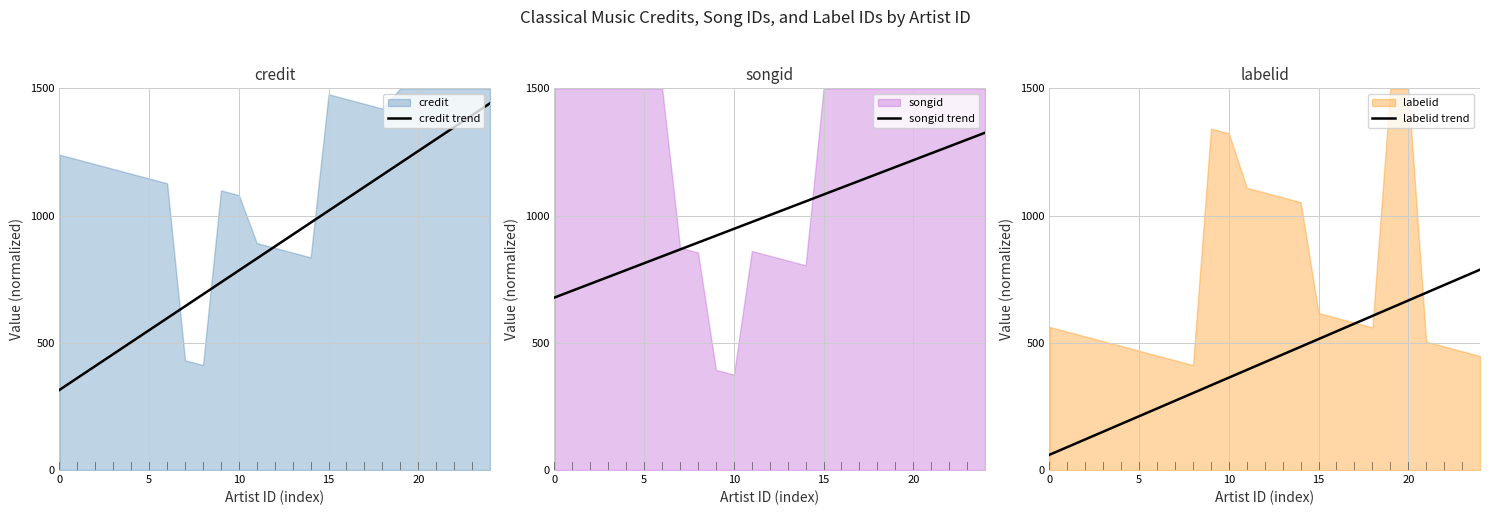

What is the label of the 22nd point from the left?

21